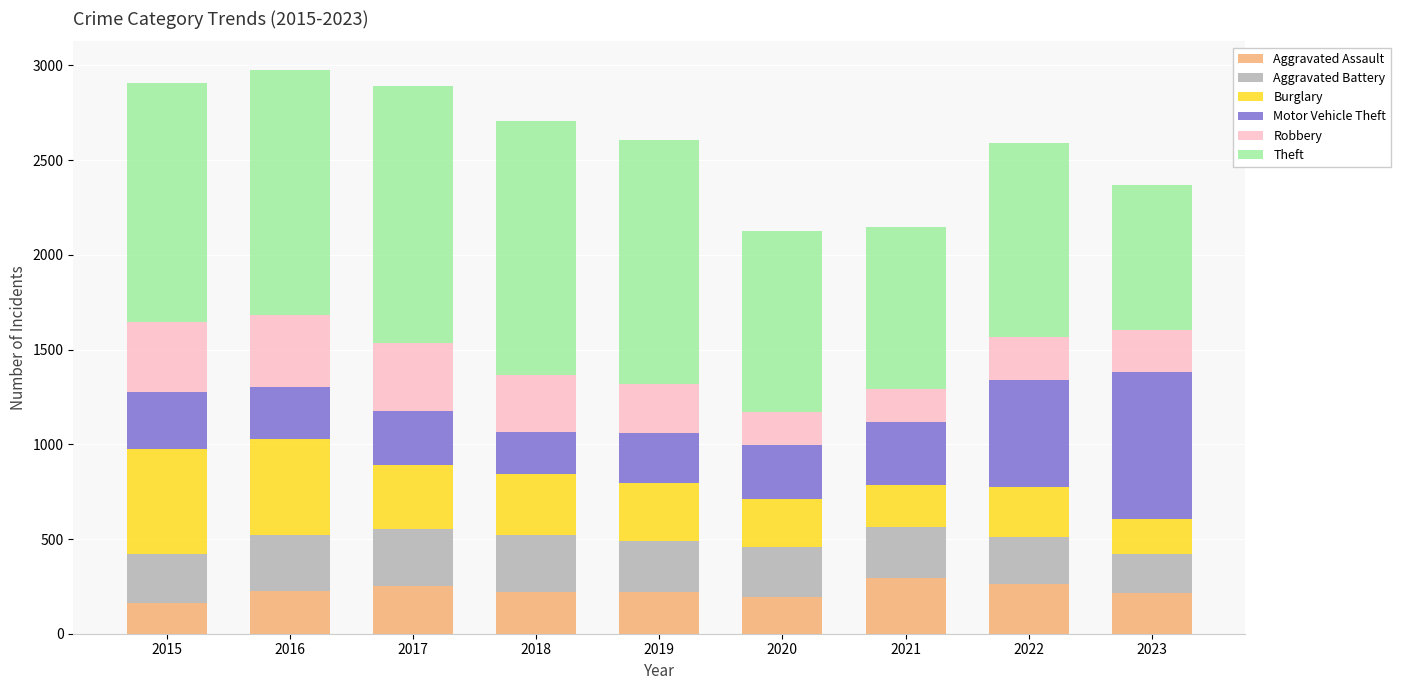

What is the total value across all series at 2015?

2909